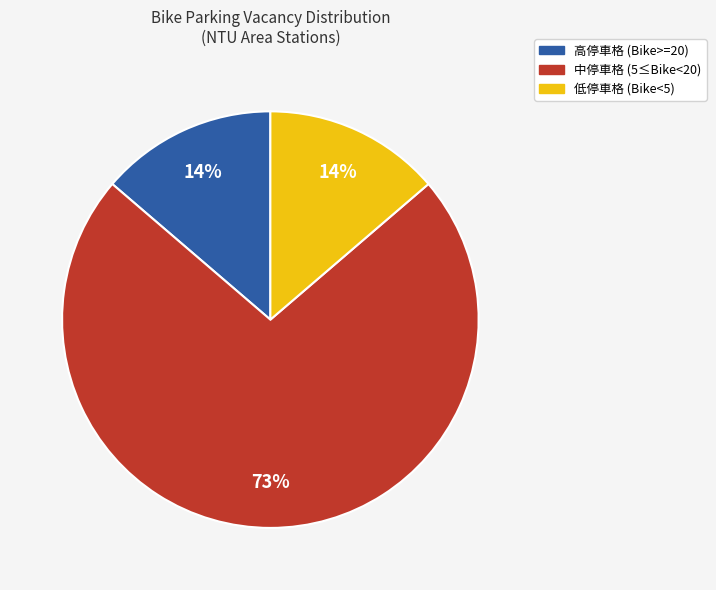

Is it true that 低停車格 (Bike<5) is 20% of the pie?

False